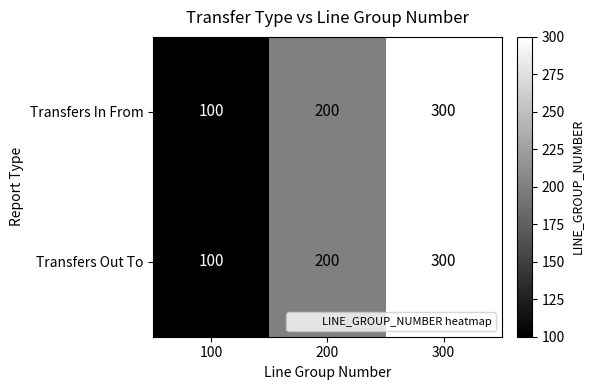

At which category is the sum across all series the highest?

300